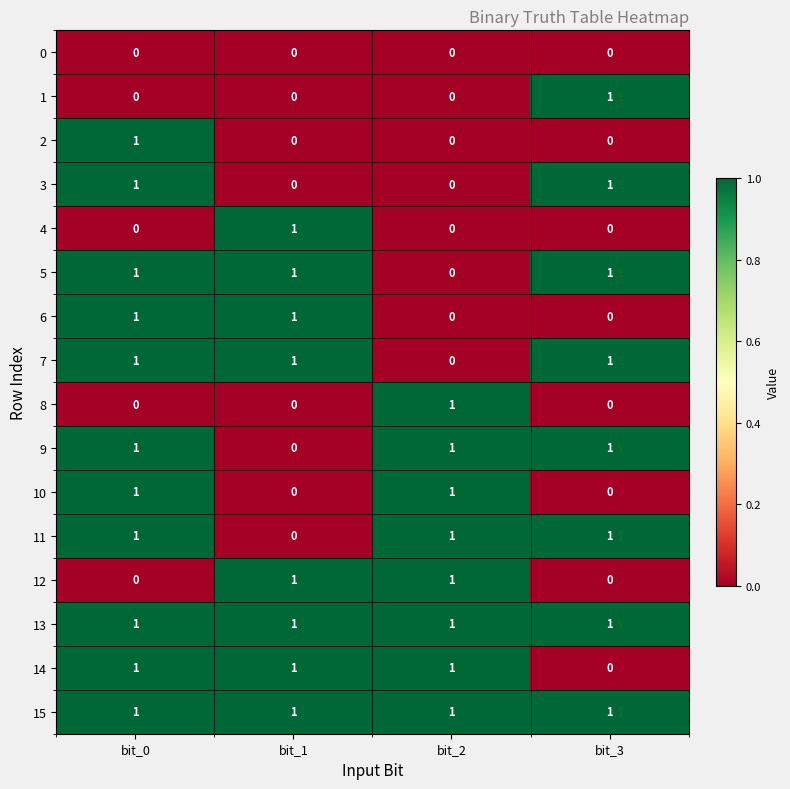

What is the sum of all 11 values?

3